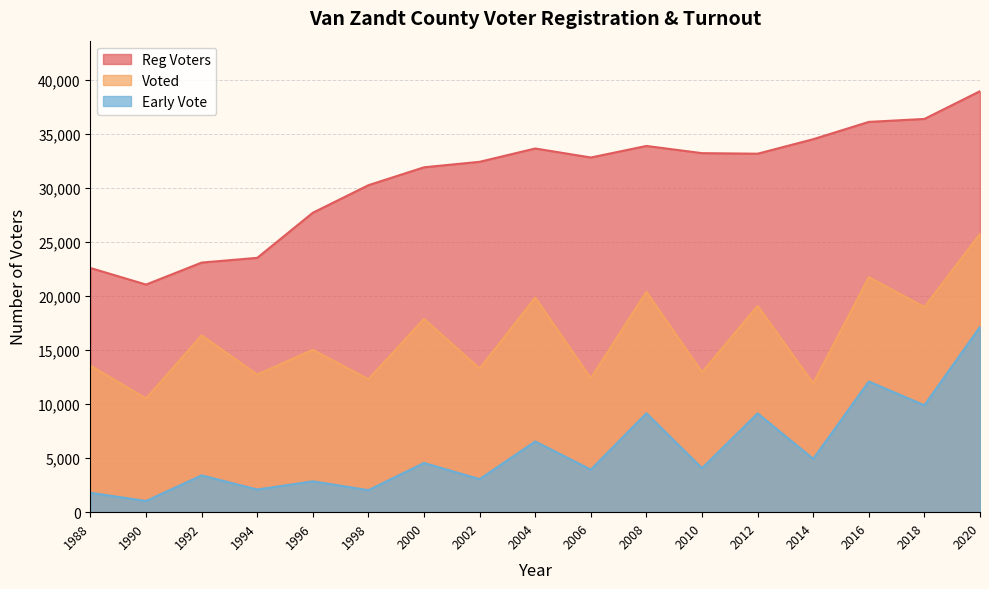

Does the chart have visible grid lines?

Yes